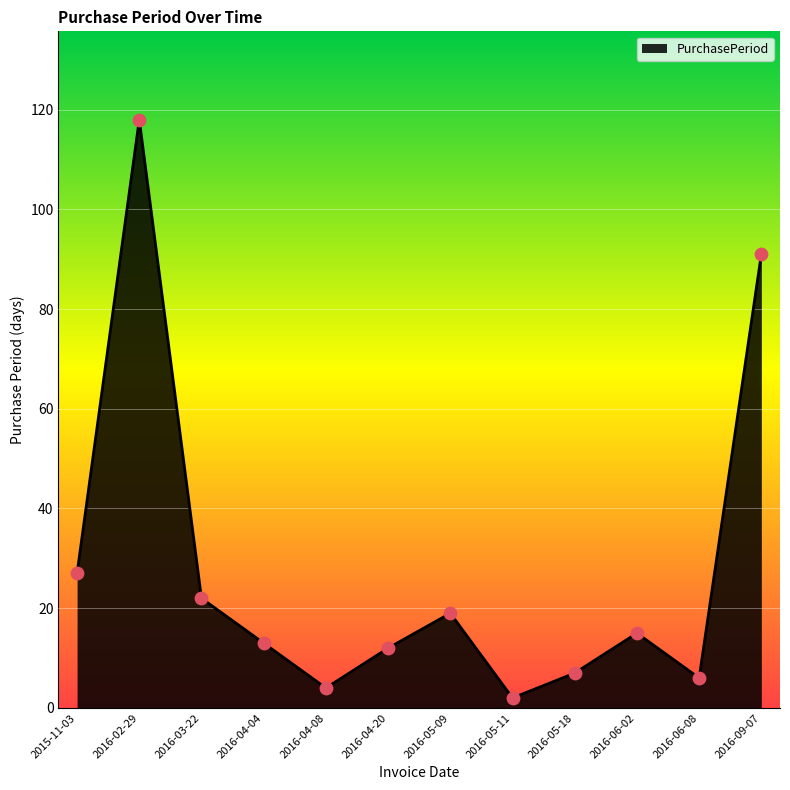

Approximately how many times larger is the value at 2016-02-29 compared to 2016-05-18?

16.9